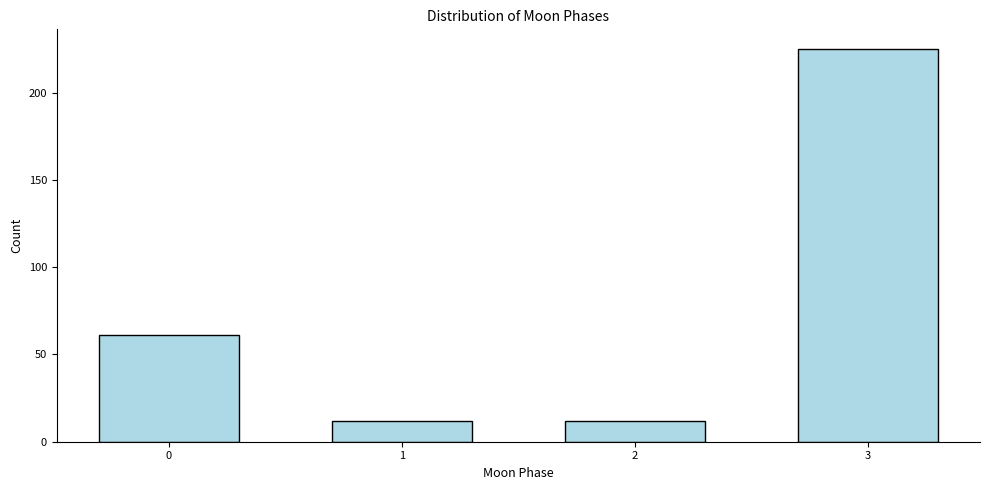

Reading left to right, list all the values displayed in this chart.

0=61	1=12	2=12	3=225